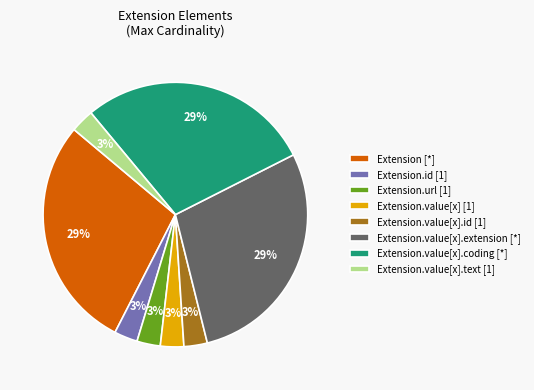

How many segments does this pie chart have?

8